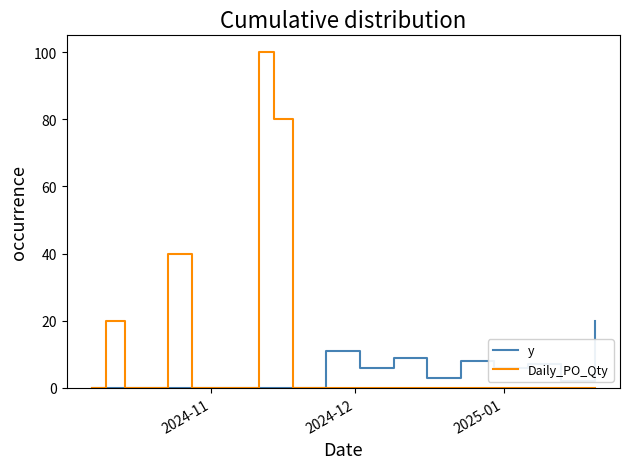

What is the maximum value for y?

20